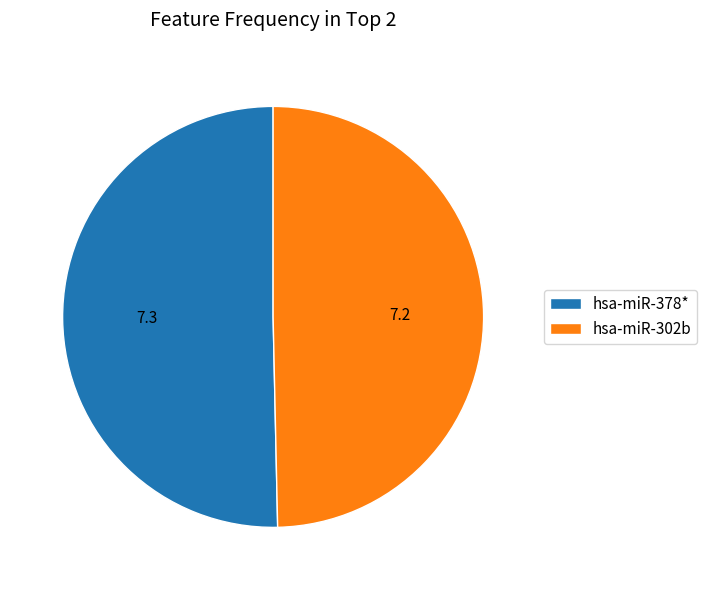

Count the number of slices in the pie.

2